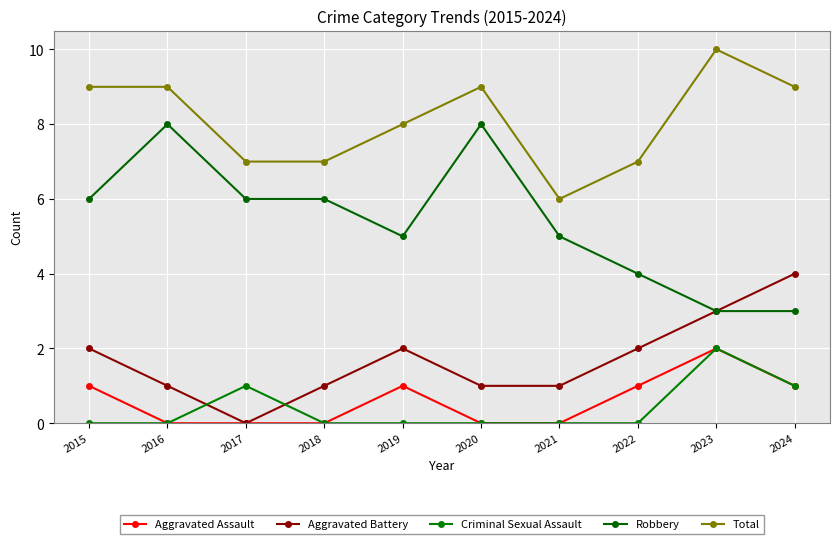

At which category does Aggravated Battery reach its first local valley?

2017